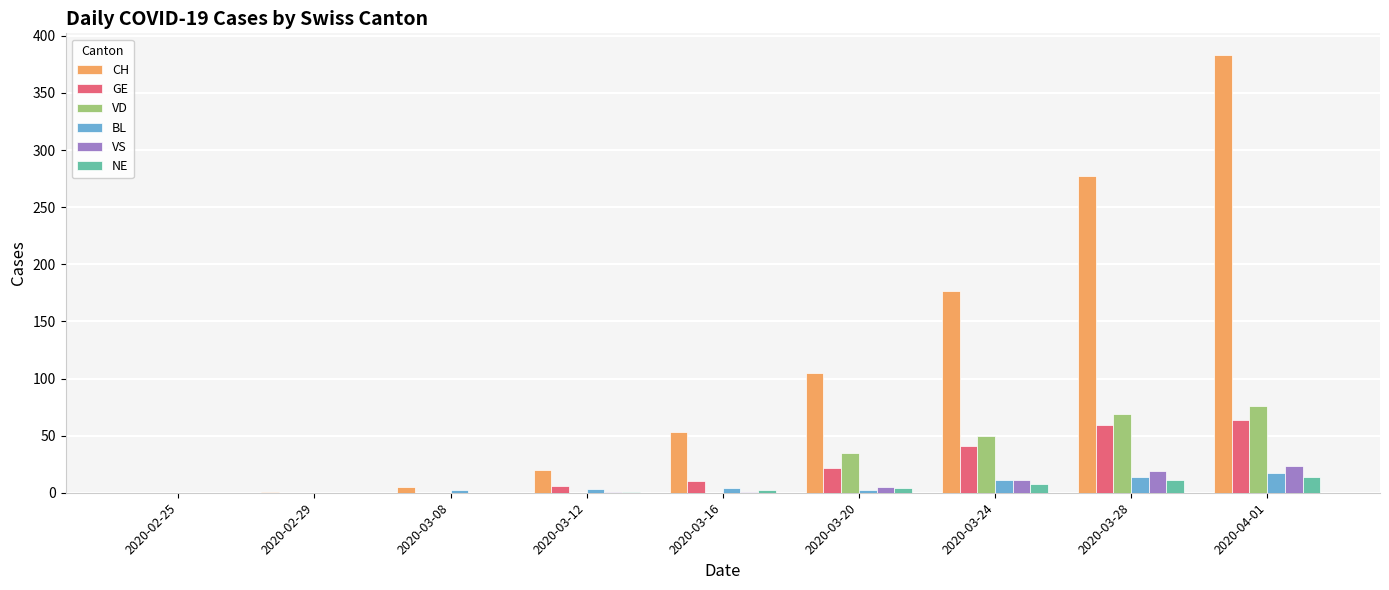

Which series has the largest total across all categories?

CH